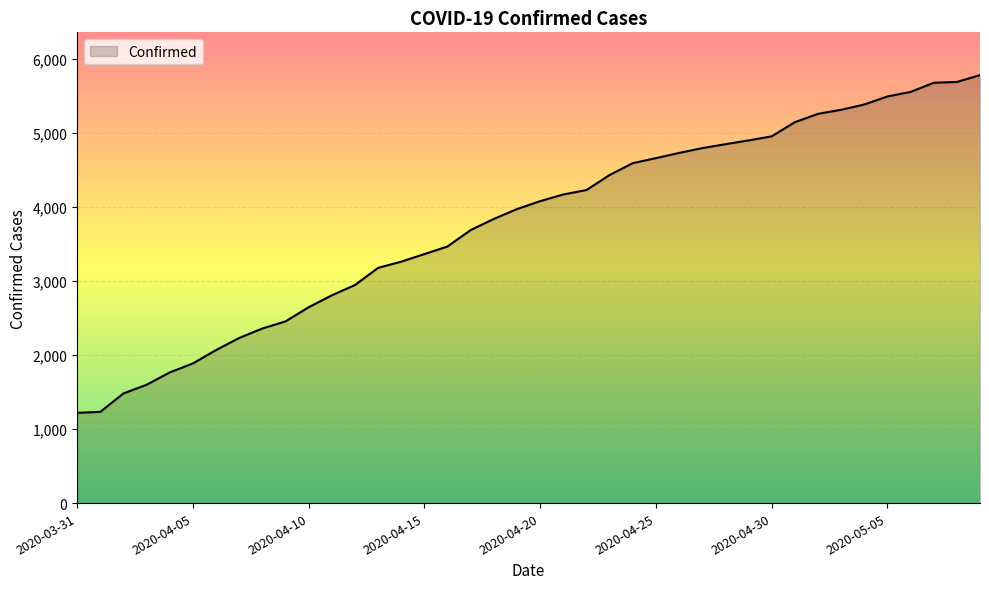

What is the maximum value shown in the chart?

5780